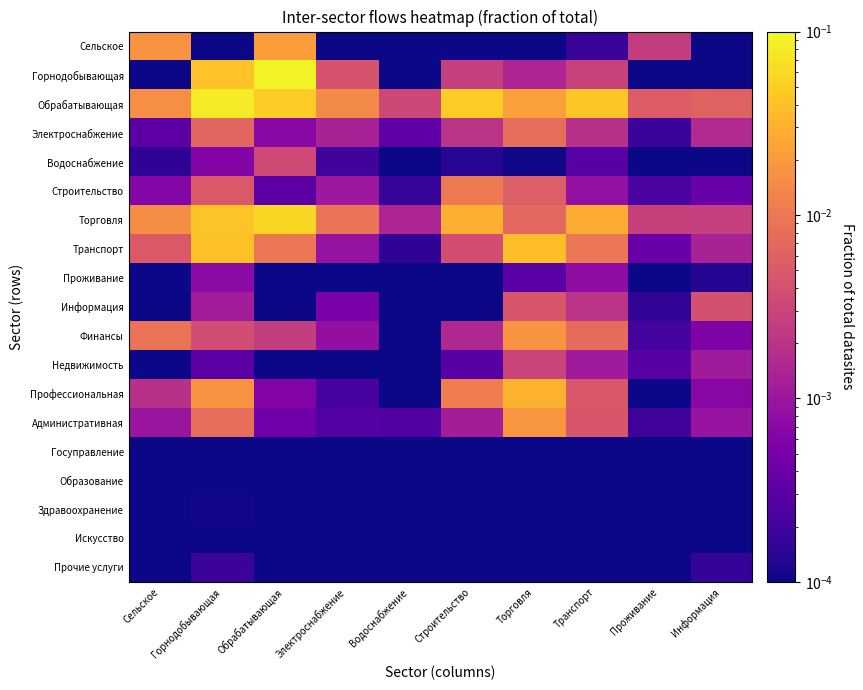

Reading right to left, extract all data points from this chart.

Сельское: Информация=0.0	Проживание=0.0	Транспорт=0.0	Торговля=0.0	Строительство=0.0	Водоснабжение=0.0	Электроснабжение=0.0	Обрабатывающая=0.0	Горнодобывающая=0.0	Сельское=0.0
Горнодобывающая: Информация=0.0	Проживание=0.0	Транспорт=0.0	Торговля=0.0	Строительство=0.0	Водоснабжение=0.0	Электроснабжение=0.0	Обрабатывающая=0.1	Горнодобывающая=0.0	Сельское=0.0
Обрабатывающая: Информация=0.0	Проживание=0.0	Транспорт=0.0	Торговля=0.0	Строительство=0.0	Водоснабжение=0.0	Электроснабжение=0.0	Обрабатывающая=0.0	Горнодобывающая=0.1	Сельское=0.0
Электроснабжение: Информация=0.0	Проживание=0.0	Транспорт=0.0	Торговля=0.0	Строительство=0.0	Водоснабжение=0.0	Электроснабжение=0.0	Обрабатывающая=0.0	Горнодобывающая=0.0	Сельское=0.0
Водоснабжение: Информация=0.0	Проживание=0.0	Транспорт=0.0	Торговля=0.0	Строительство=0.0	Водоснабжение=0.0	Электроснабжение=0.0	Обрабатывающая=0.0	Горнодобывающая=0.0	Сельское=0.0
Строительство: Информация=0.0	Проживание=0.0	Транспорт=0.0	Торговля=0.0	Строительство=0.0	Водоснабжение=0.0	Электроснабжение=0.0	Обрабатывающая=0.0	Горнодобывающая=0.0	Сельское=0.0
Торговля: Информация=0.0	Проживание=0.0	Транспорт=0.0	Торговля=0.0	Строительство=0.0	Водоснабжение=0.0	Электроснабжение=0.0	Обрабатывающая=0.1	Горнодобывающая=0.0	Сельское=0.0
Транспорт: Информация=0.0	Проживание=0.0	Транспорт=0.0	Торговля=0.0	Строительство=0.0	Водоснабжение=0.0	Электроснабжение=0.0	Обрабатывающая=0.0	Горнодобывающая=0.0	Сельское=0.0
Проживание: Информация=0.0	Проживание=0.0	Транспорт=0.0	Торговля=0.0	Строительство=0.0	Водоснабжение=0.0	Электроснабжение=0.0	Обрабатывающая=0.0	Горнодобывающая=0.0	Сельское=0.0
Информация: Информация=0.0	Проживание=0.0	Транспорт=0.0	Торговля=0.0	Строительство=0.0	Водоснабжение=0.0	Электроснабжение=0.0	Обрабатывающая=0.0	Горнодобывающая=0.0	Сельское=0.0
Финансы: Информация=0.0	Проживание=0.0	Транспорт=0.0	Торговля=0.0	Строительство=0.0	Водоснабжение=0.0	Электроснабжение=0.0	Обрабатывающая=0.0	Горнодобывающая=0.0	Сельское=0.0
Недвижимость: Информация=0.0	Проживание=0.0	Транспорт=0.0	Торговля=0.0	Строительство=0.0	Водоснабжение=0.0	Электроснабжение=0.0	Обрабатывающая=0.0	Горнодобывающая=0.0	Сельское=0.0
Профессиональная: Информация=0.0	Проживание=0.0	Транспорт=0.0	Торговля=0.0	Строительство=0.0	Водоснабжение=0.0	Электроснабжение=0.0	Обрабатывающая=0.0	Горнодобывающая=0.0	Сельское=0.0
Административная: Информация=0.0	Проживание=0.0	Транспорт=0.0	Торговля=0.0	Строительство=0.0	Водоснабжение=0.0	Электроснабжение=0.0	Обрабатывающая=0.0	Горнодобывающая=0.0	Сельское=0.0
Госуправление: Информация=0.0	Проживание=0.0	Транспорт=0.0	Торговля=0.0	Строительство=0.0	Водоснабжение=0.0	Электроснабжение=0.0	Обрабатывающая=0.0	Горнодобывающая=0.0	Сельское=0.0
Образование: Информация=0.0	Проживание=0.0	Транспорт=0.0	Торговля=0.0	Строительство=0.0	Водоснабжение=0.0	Электроснабжение=0.0	Обрабатывающая=0.0	Горнодобывающая=0.0	Сельское=0.0
Здравоохранение: Информация=0.0	Проживание=0.0	Транспорт=0.0	Торговля=0.0	Строительство=0.0	Водоснабжение=0.0	Электроснабжение=0.0	Обрабатывающая=0.0	Горнодобывающая=0.0	Сельское=0.0
Искусство: Информация=0.0	Проживание=0.0	Транспорт=0.0	Торговля=0.0	Строительство=0.0	Водоснабжение=0.0	Электроснабжение=0.0	Обрабатывающая=0.0	Горнодобывающая=0.0	Сельское=0.0
Прочие услуги: Информация=0.0	Проживание=0.0	Транспорт=0.0	Торговля=0.0	Строительство=0.0	Водоснабжение=0.0	Электроснабжение=0.0	Обрабатывающая=0.0	Горнодобывающая=0.0	Сельское=0.0